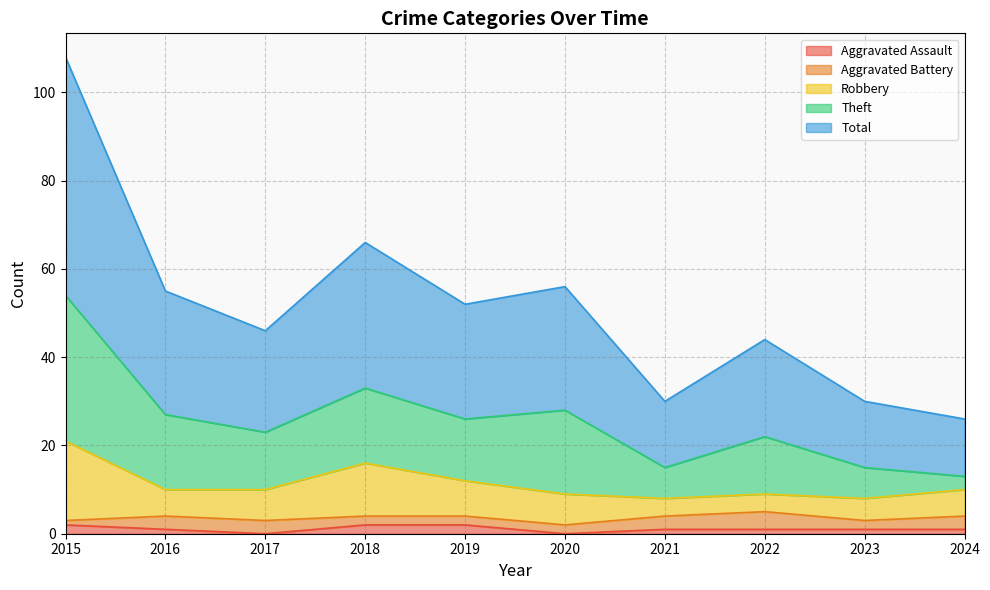

What are all the series names shown in the legend?

Aggravated Assault, Aggravated Battery, Robbery, Theft, Total